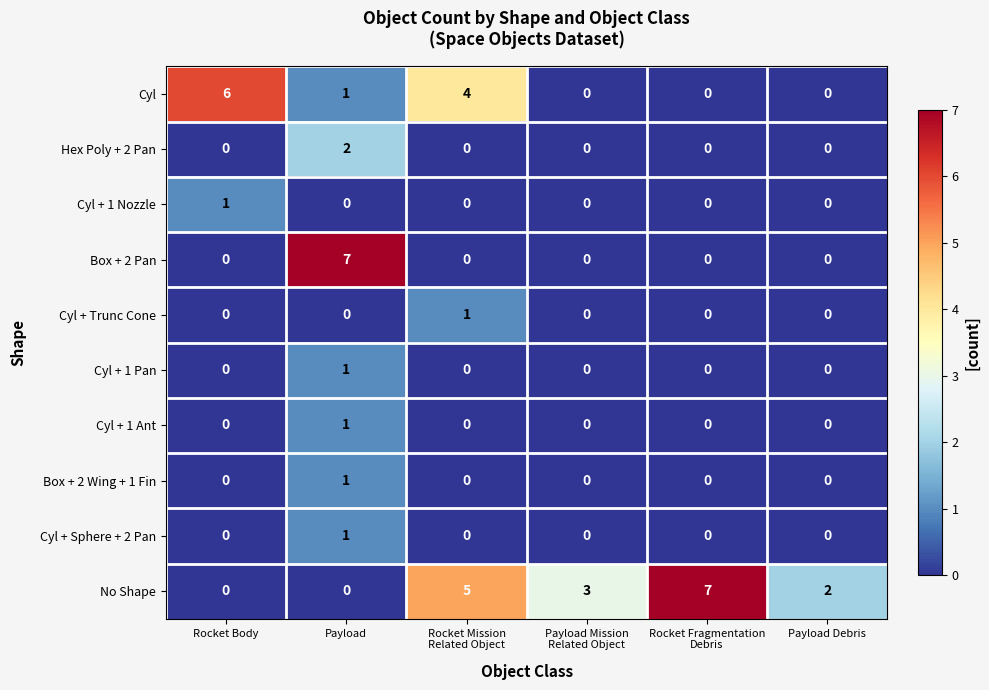

What is the maximum value shown in the chart?

7